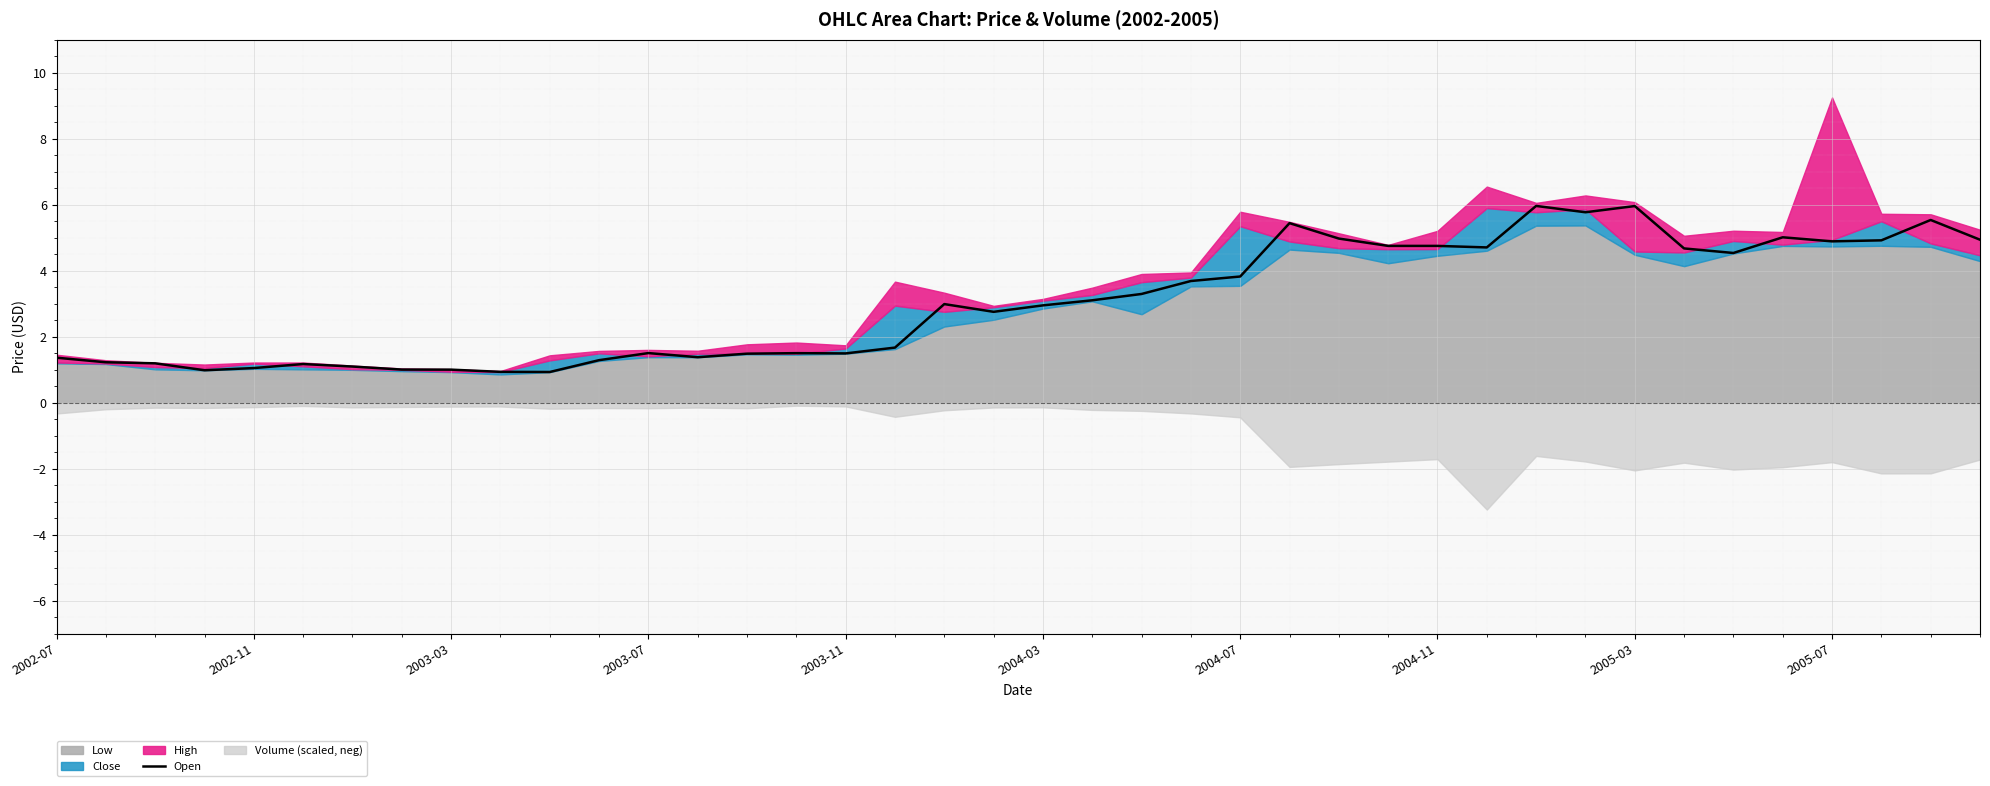

What is the ratio of the value at 2005-03 to the value at 33?

0.2